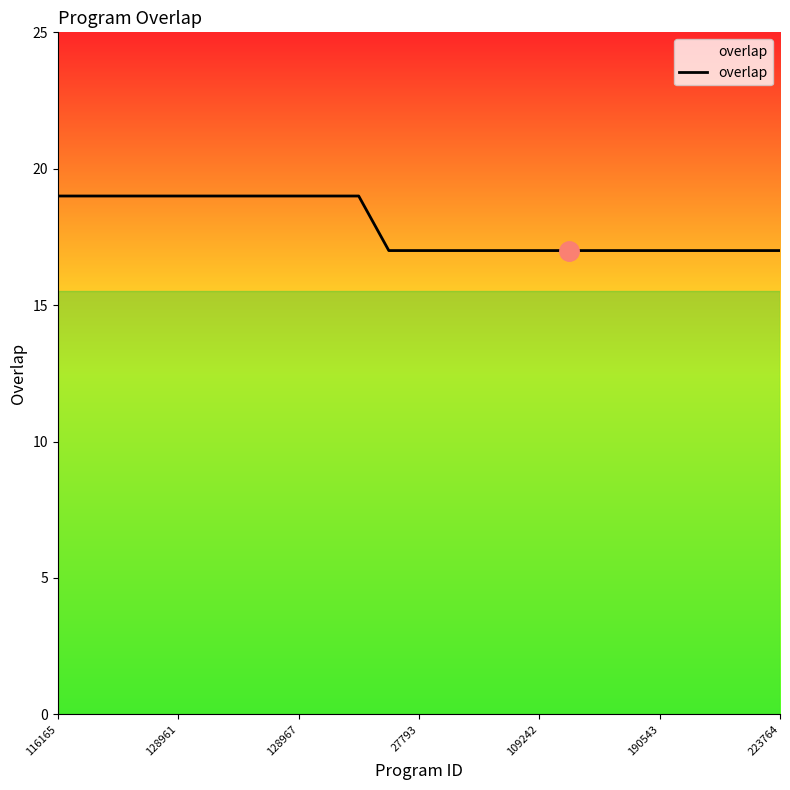

What is the smallest value displayed?

17